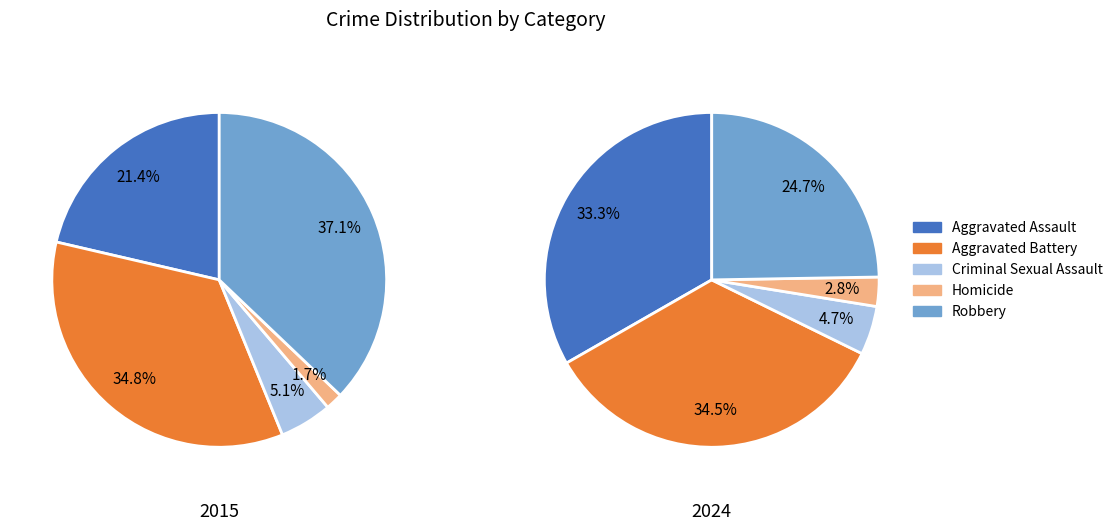

How many slices are in this pie chart?

5